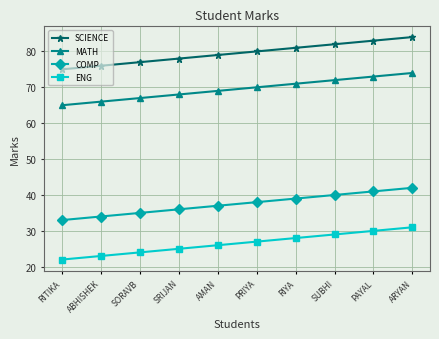

Is this an area chart (filled region under the line)?

No